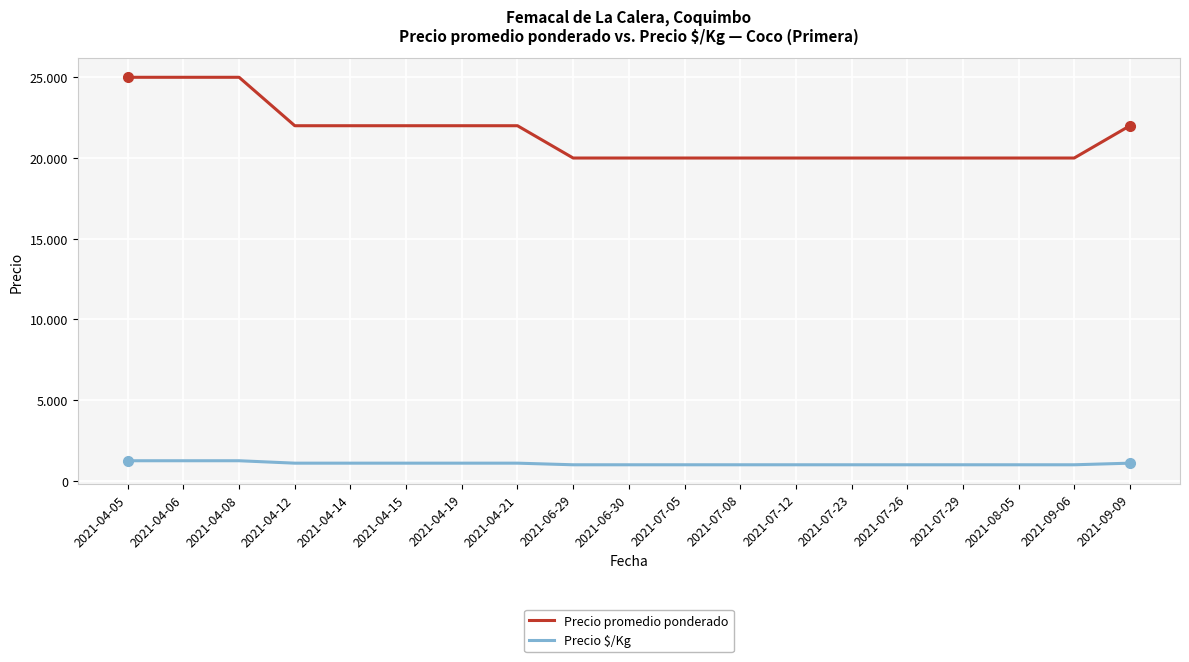

Reading left to right, what are all the values shown in this chart?

Precio promedio ponderado: 2021-04-05=25000	2021-04-06=25000	2021-04-08=25000	2021-04-12=22000	2021-04-14=22000	2021-04-15=22000	2021-04-19=22000	2021-04-21=22000	2021-06-29=20000	2021-06-30=20000	2021-07-05=20000	2021-07-08=20000	2021-07-12=20000	2021-07-23=20000	2021-07-26=20000	2021-07-29=20000	2021-08-05=20000	2021-09-06=20000	2021-09-09=22000
Precio $/Kg: 2021-04-05=1250	2021-04-06=1250	2021-04-08=1250	2021-04-12=1100	2021-04-14=1100	2021-04-15=1100	2021-04-19=1100	2021-04-21=1100	2021-06-29=1000	2021-06-30=1000	2021-07-05=1000	2021-07-08=1000	2021-07-12=1000	2021-07-23=1000	2021-07-26=1000	2021-07-29=1000	2021-08-05=1000	2021-09-06=1000	2021-09-09=1100